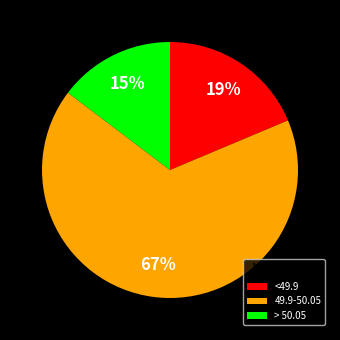

Count the number of slices in the pie.

3